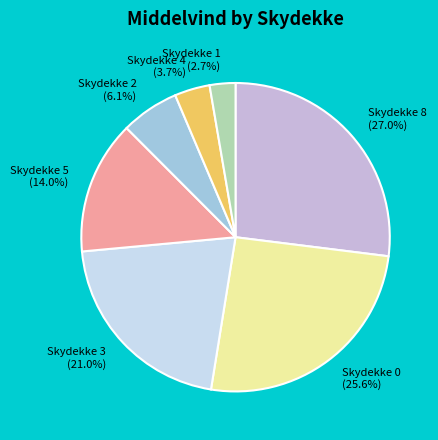

Is there a majority slice in this chart?

No